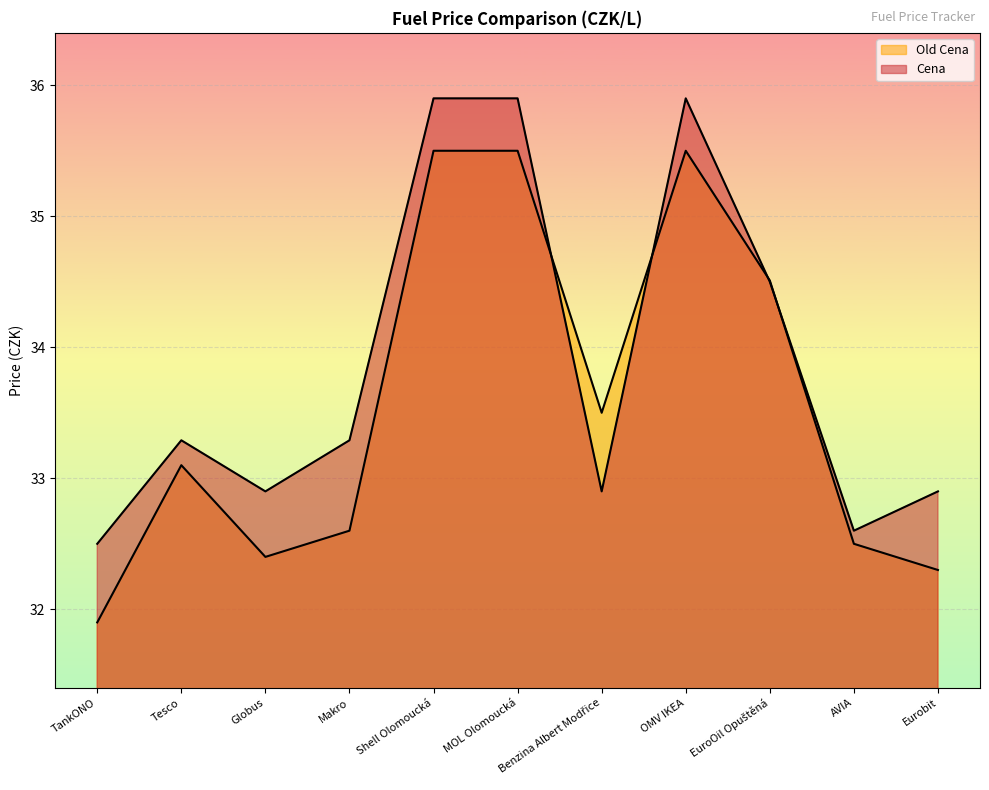

True or false: Cena and Old Cena cross at least once.

True